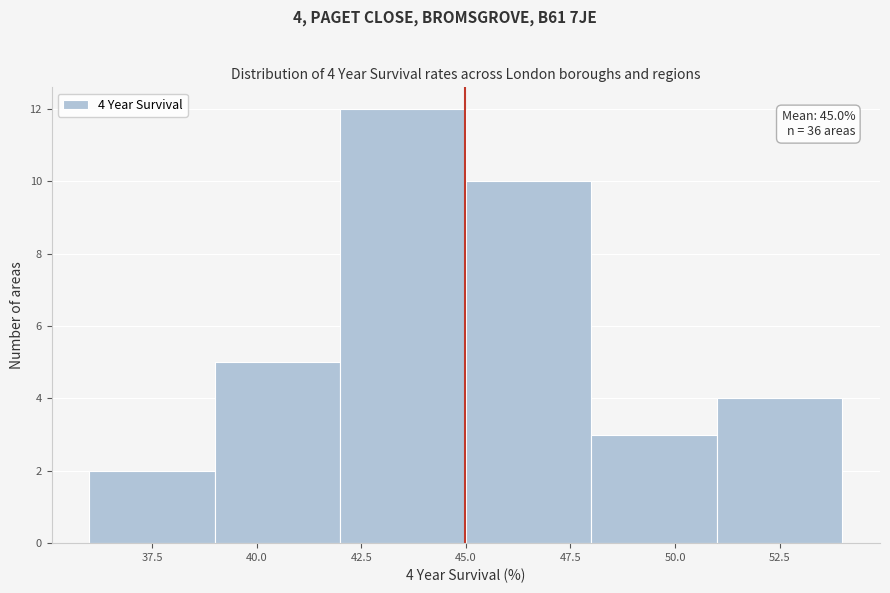

Which range on the x-axis has the tallest bar?

42 to 45